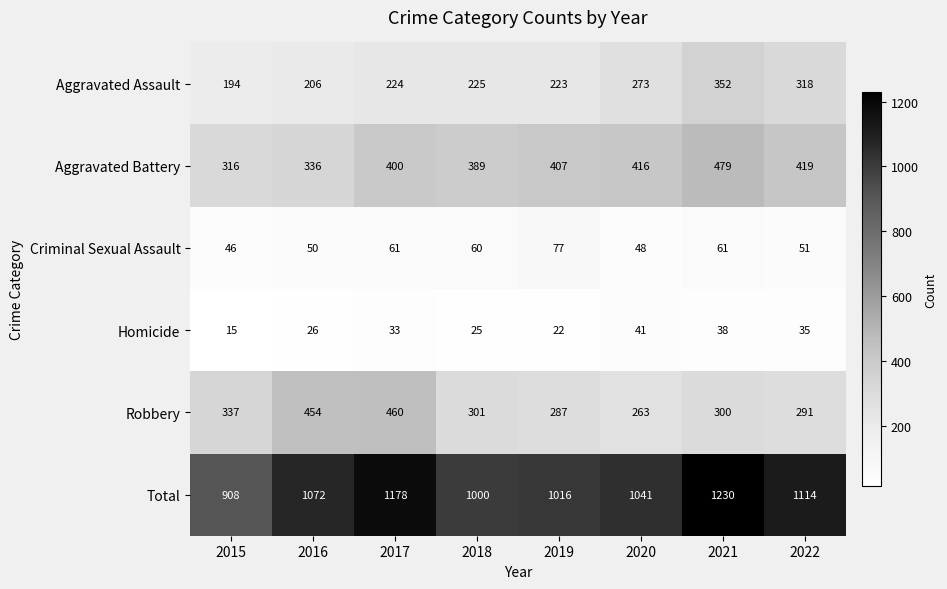

What is the difference between the Aggravated Assault values at 2015 and 2021?

158